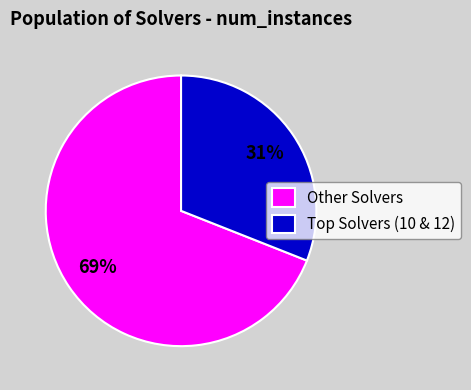

Which slice is the smallest?

Top Solvers (10 & 12)